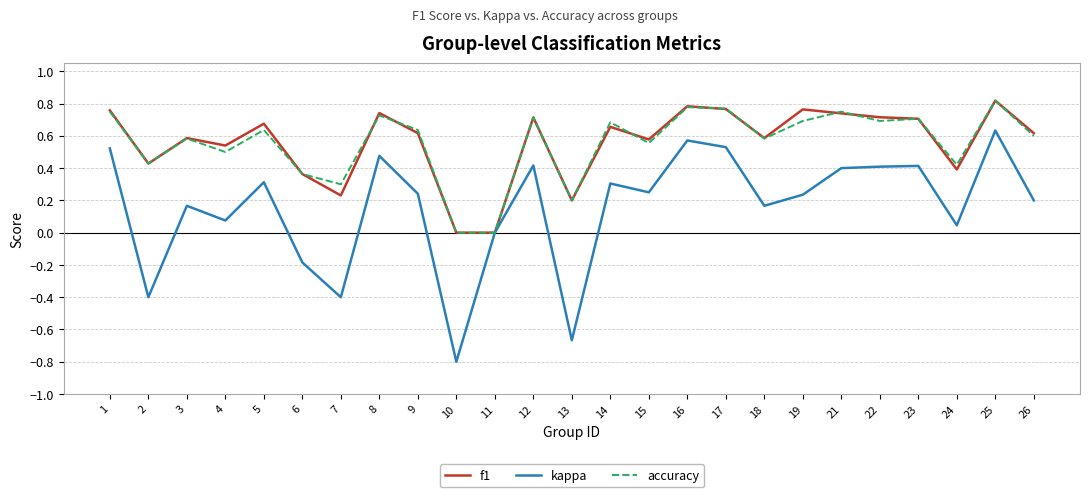

Between 2 and 19, which series saw the biggest shift?

kappa